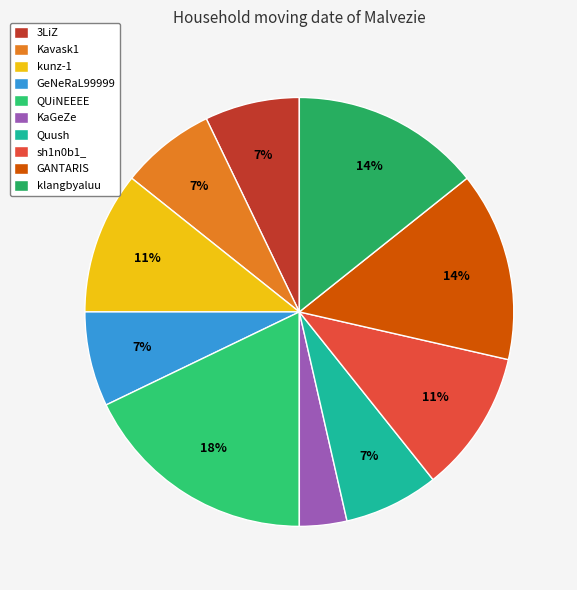

What is the ratio of the value at kunz-1 to the value at KaGeZe?

3.0